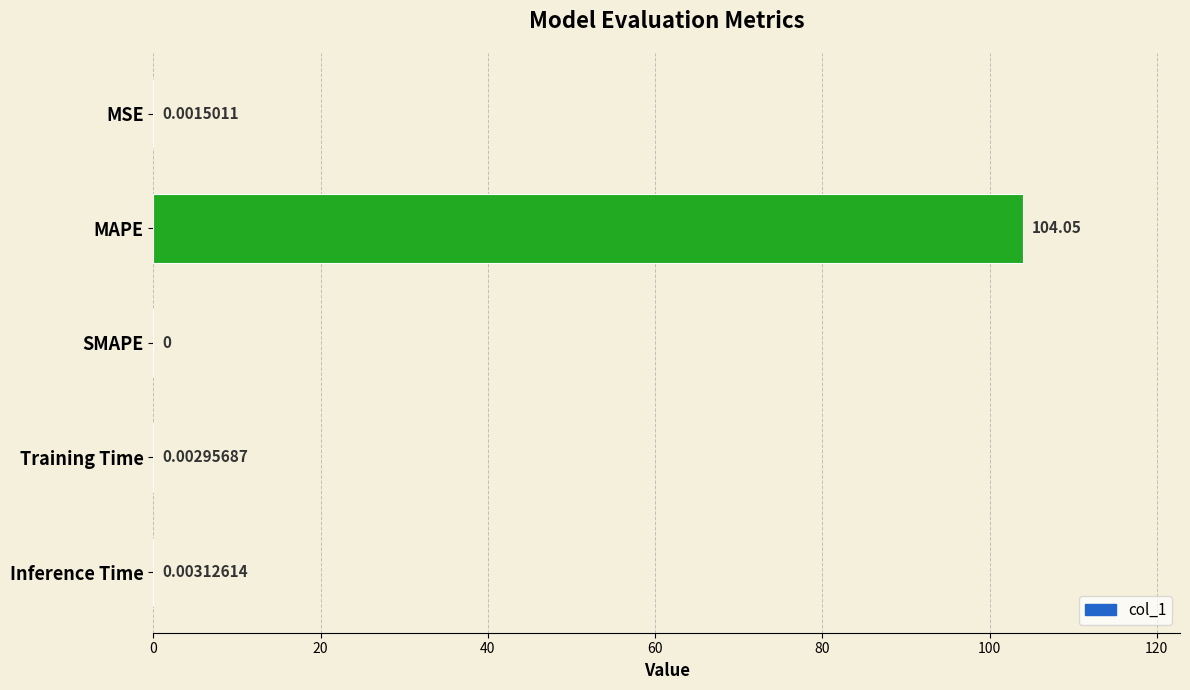

How many series are shown in this chart?

1